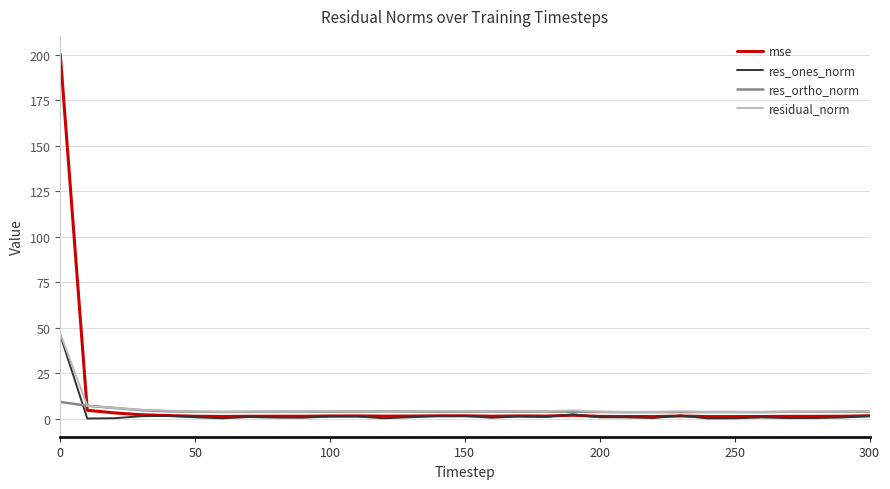

Which series has the widest spread of values?

mse